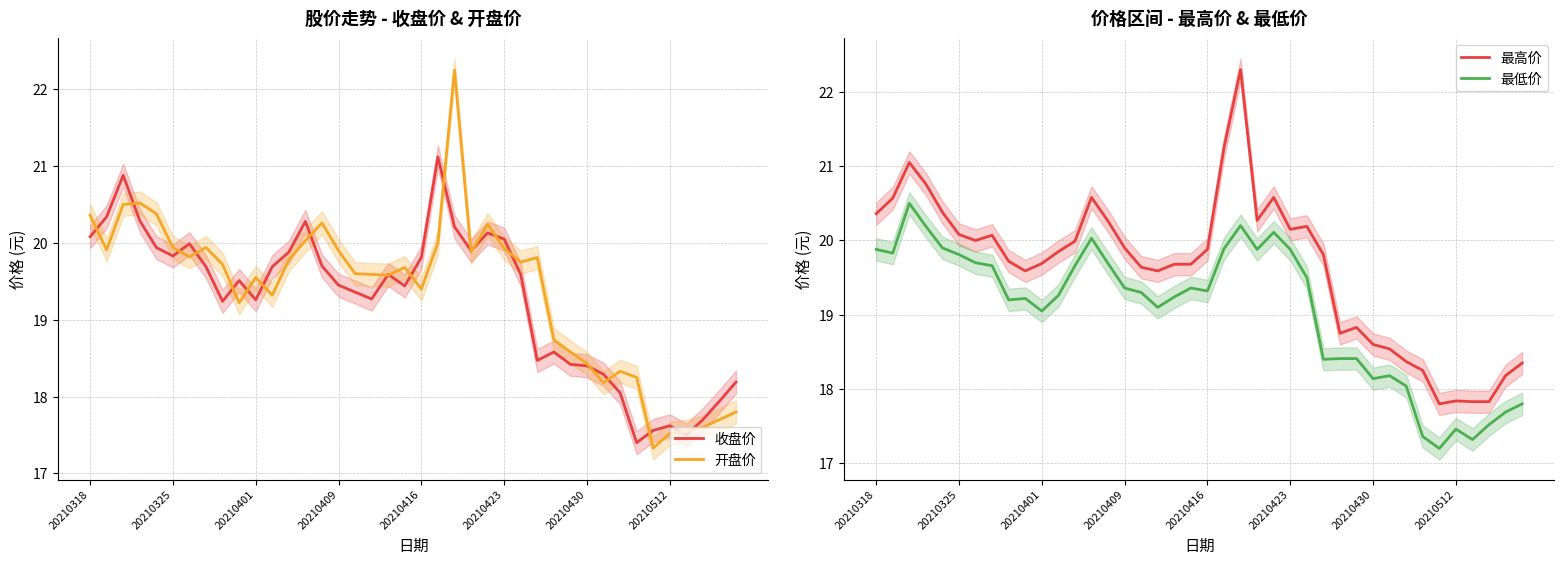

True or false: 最低价 and 最高价 intersect in this chart.

False